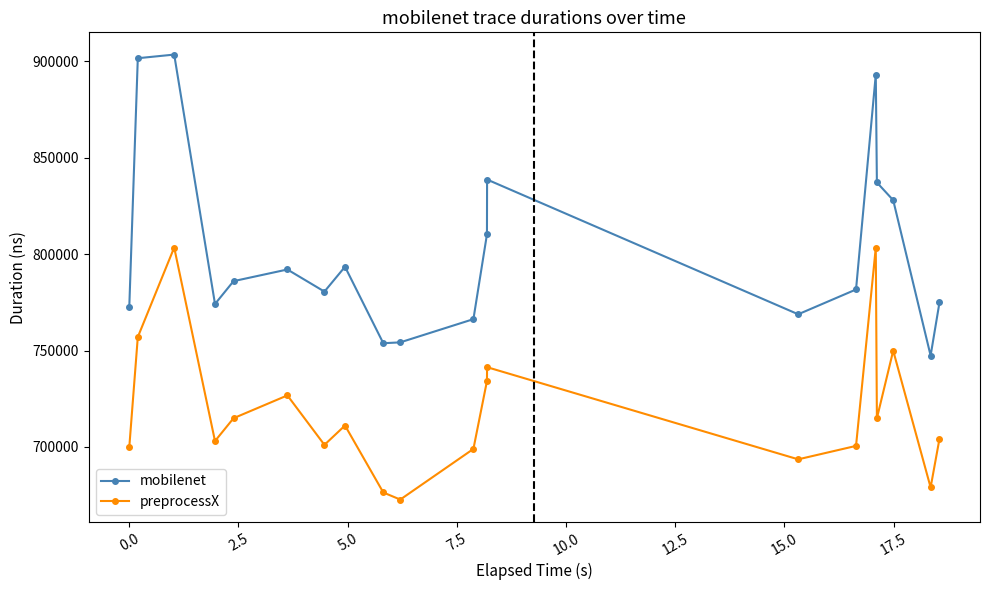

What is the greatest value displayed?

903535